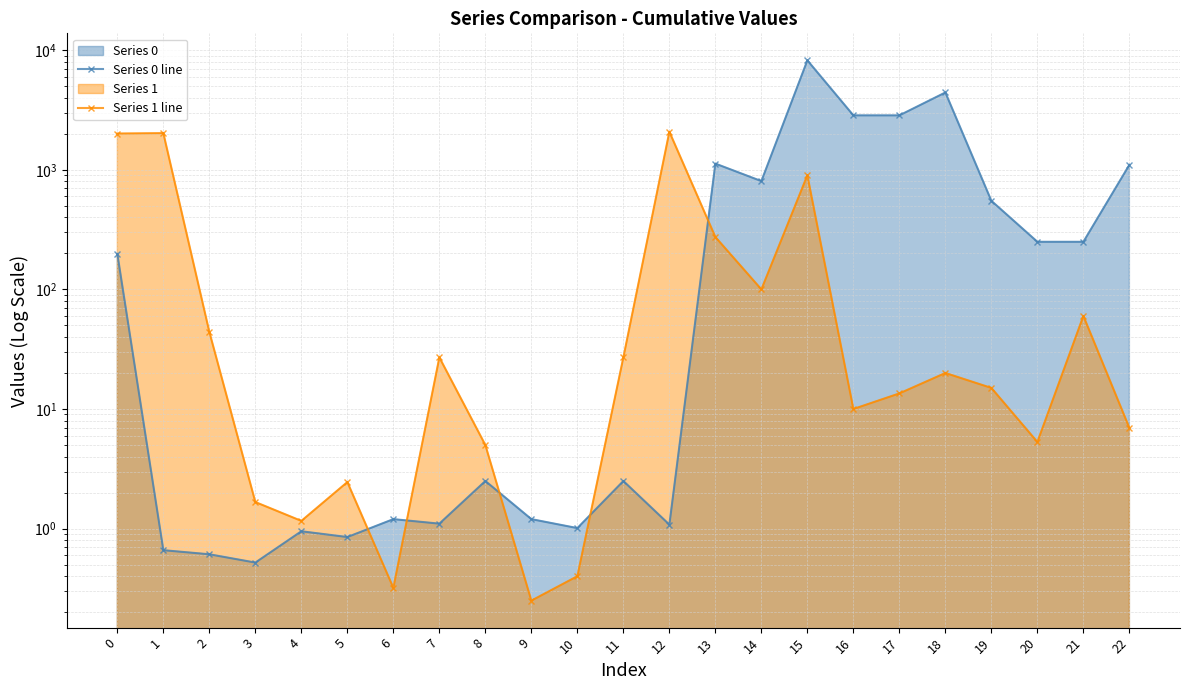

Reading right to left, list all the values displayed in this chart.

Series 0 line: 1100.0	250.0	250.0	550.0	4430.0	2850.0	2850.0	8220.0	804.2	1126.1	1.1	2.5	1.0	1.2	2.5	1.1	1.2	0.8	0.9	0.5	0.6	0.7	198.0
Series 1 line: 7.0	60.0	5.3	15.0	20.0	13.5	10.0	900.0	100.0	274.1	2080.0	27.0	0.4	0.2	5.0	27.0	0.3	2.5	1.2	1.7	44.1	2024.7	2009.0